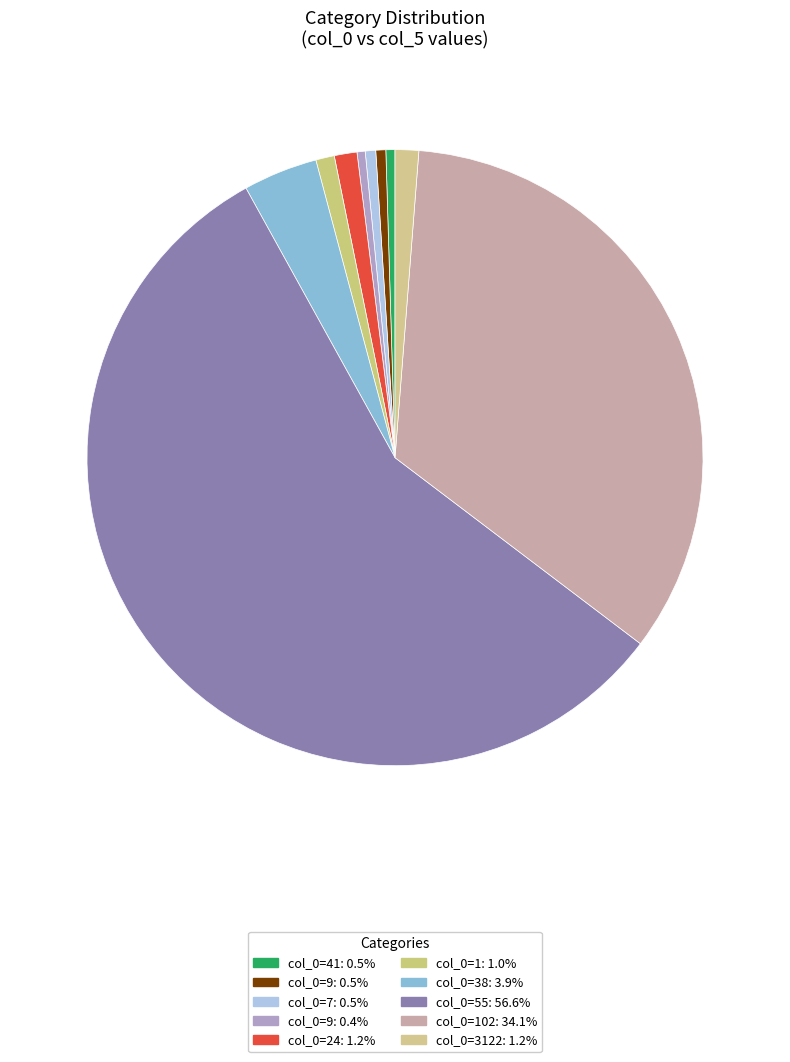

How many segments does this pie chart have?

10